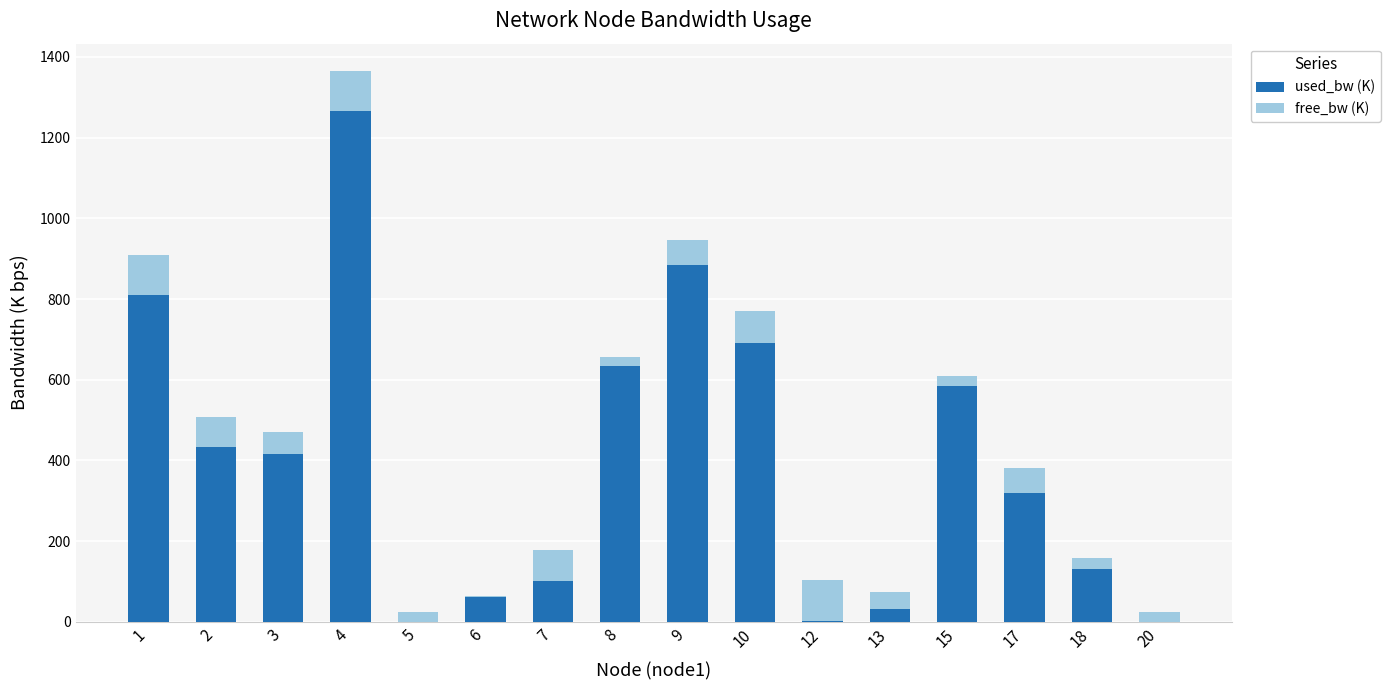

What are all the series names shown in the legend?

used_bw (K), free_bw (K)